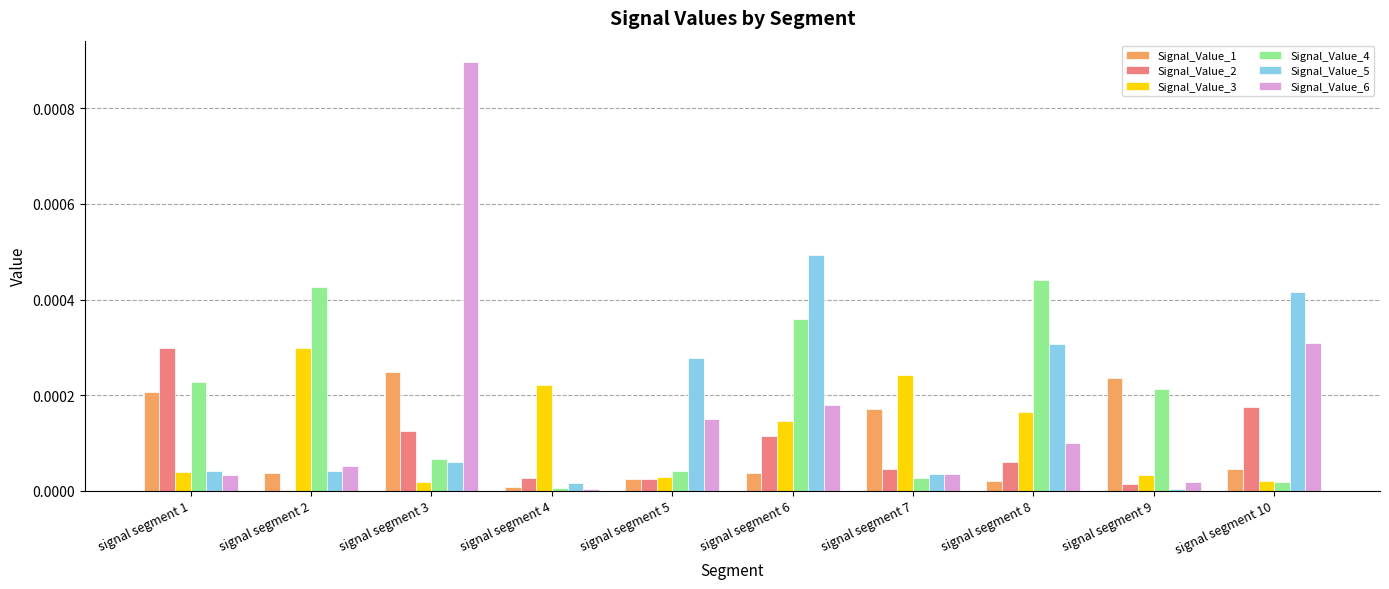

Is it true that Signal_Value_4 equals 0.0 at signal segment 9?

True